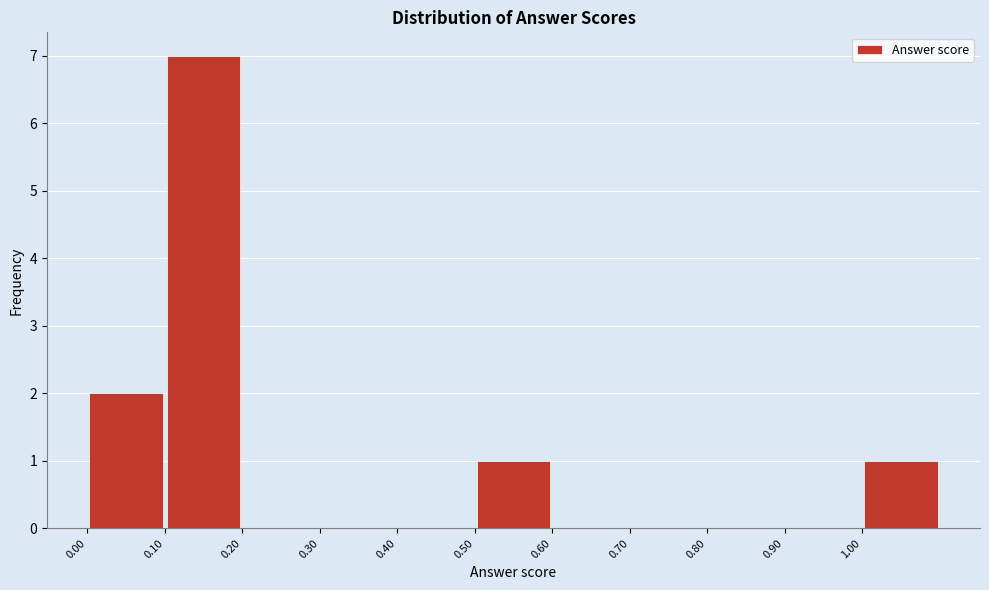

Reading left to right, list every bar in this chart as the range it spans on the x-axis followed by its height. The values are not printed on the chart, so give them approximately, as read against the axis.

0.0 to 0.1: 2
0.1 to 0.2: 7
0.2 to 0.3: 0
0.3 to 0.4: 0
0.4 to 0.5: 0
0.5 to 0.6: 1
0.6 to 0.7: 0
0.7 to 0.8: 0
0.8 to 0.9: 0
0.9 to 1.0: 0
1.0 to 1.1: 1